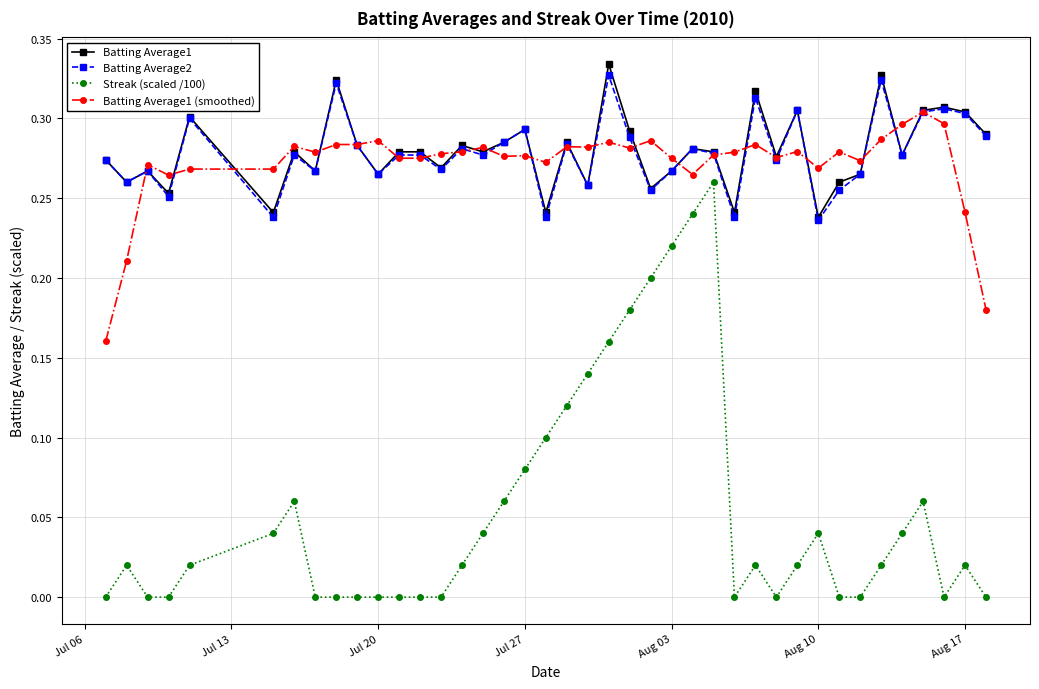

True or false: Batting Average1 and Streak (scaled /100) cross at least once.

False